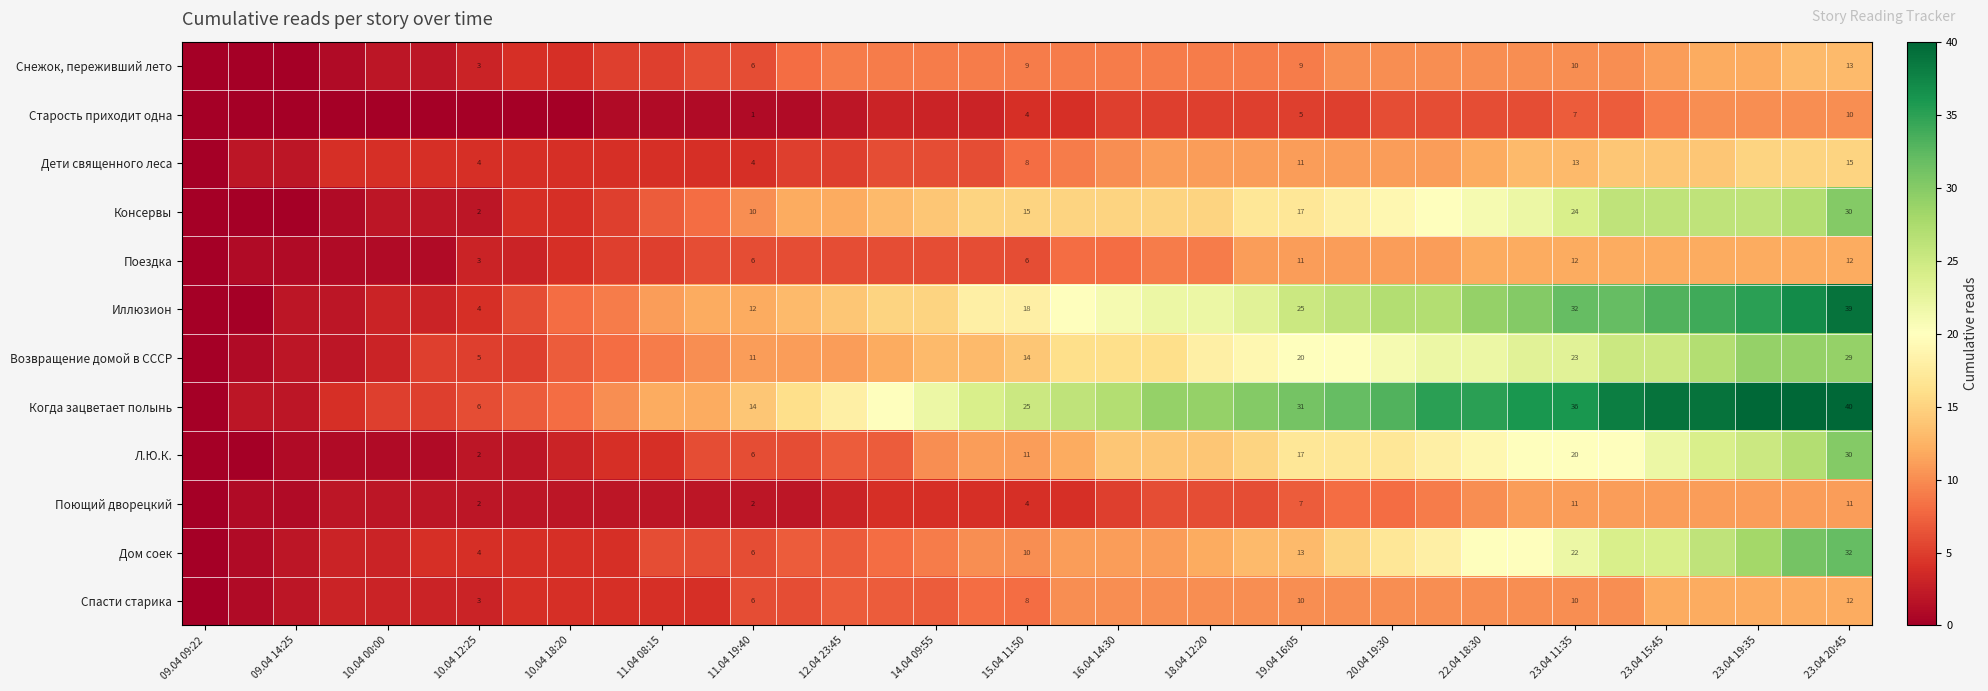

How many data points in Иллюзион are less than 18?

17